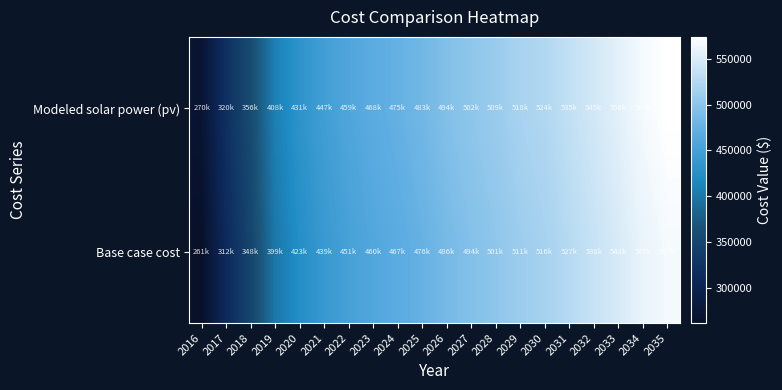

Reading left to right, list all the values displayed in this chart.

Base case cost: 2016=261176.6	2017=311538.1	2018=347845.1	2019=399377.7	2020=422801.7	2021=439198.4	2022=450910.4	2023=460279.9	2024=467307.1	2025=475505.5	2026=486046.2	2027=494244.6	2028=501271.8	2029=510641.3	2030=516497.3	2031=527038.1	2032=537578.8	2033=548119.6	2034=559831.6	2035=566858.7
Modeled solar power (pv): 2016=270334.9	2017=320316.3	2018=356360.2	2019=407515.2	2020=430785.3	2021=447084.9	2022=458737.2	2023=468066.0	2024=475070.8	2025=483238.7	2026=493732.5	2027=501902.0	2028=508909.6	2029=518243.2	2030=524089.2	2031=534587.1	2032=545086.1	2033=555585.9	2034=567249.7	2035=574262.0